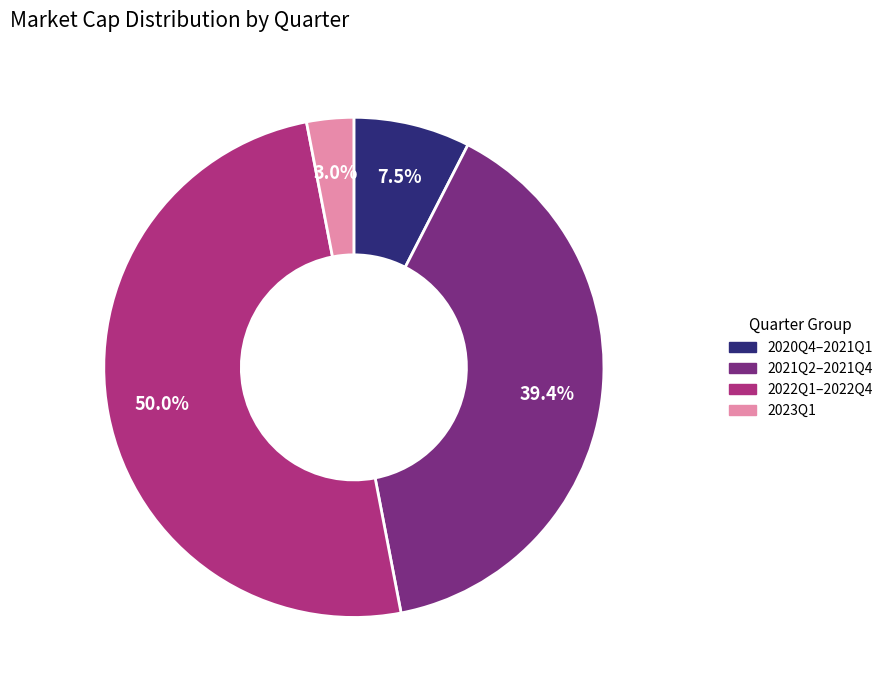

Count the number of slices in the pie.

4